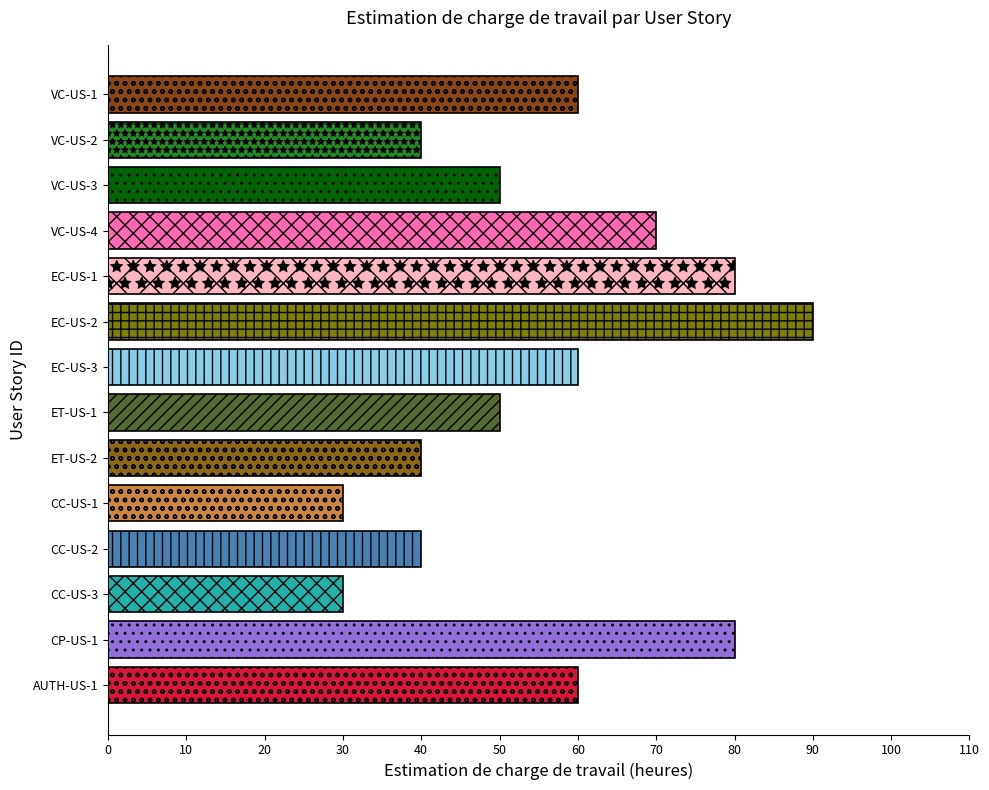

Reading left to right, list all the values displayed in this chart.

VC-US-1=60	VC-US-2=40	VC-US-3=50	VC-US-4=70	EC-US-1=80	EC-US-2=90	EC-US-3=60	ET-US-1=50	ET-US-2=40	CC-US-1=30	CC-US-2=40	CC-US-3=30	CP-US-1=80	AUTH-US-1=60